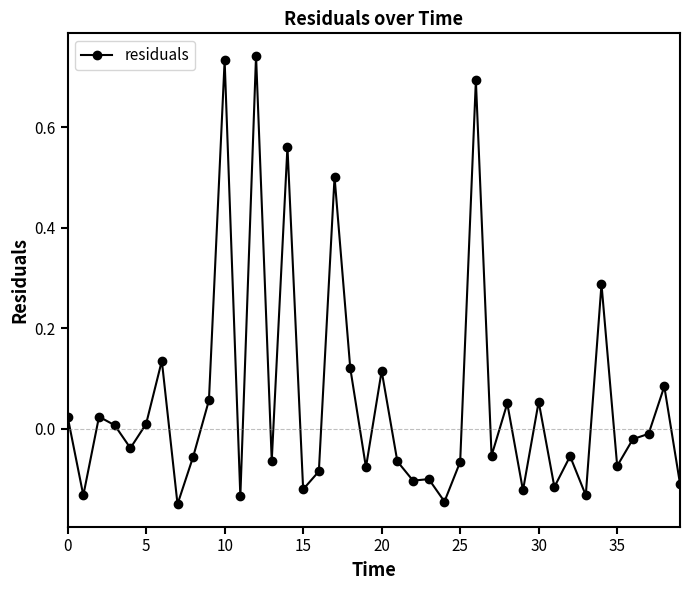

True or false: the data has more than 2 interior local peaks.

True